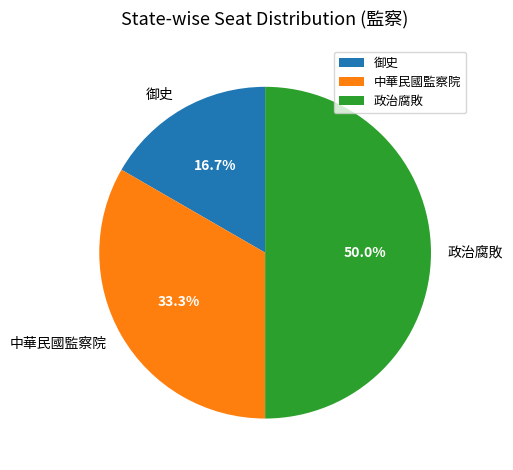

Between 政治腐敗 and 御史, which is larger?

政治腐敗